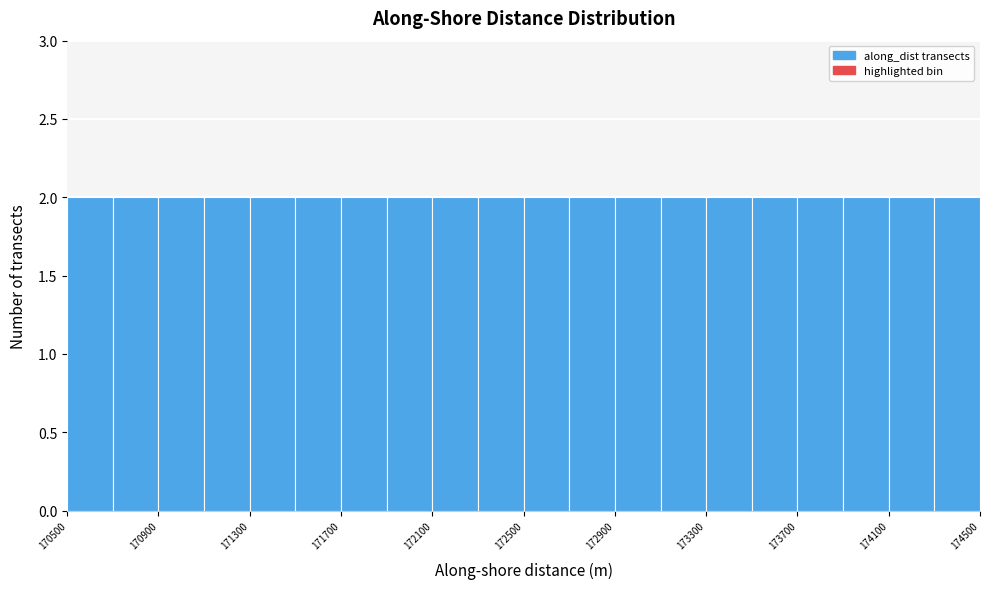

What is the height of the bar covering 174300 to 174500 on the x-axis? The values are not printed on the chart, so give them approximately, as read against the axis.

2